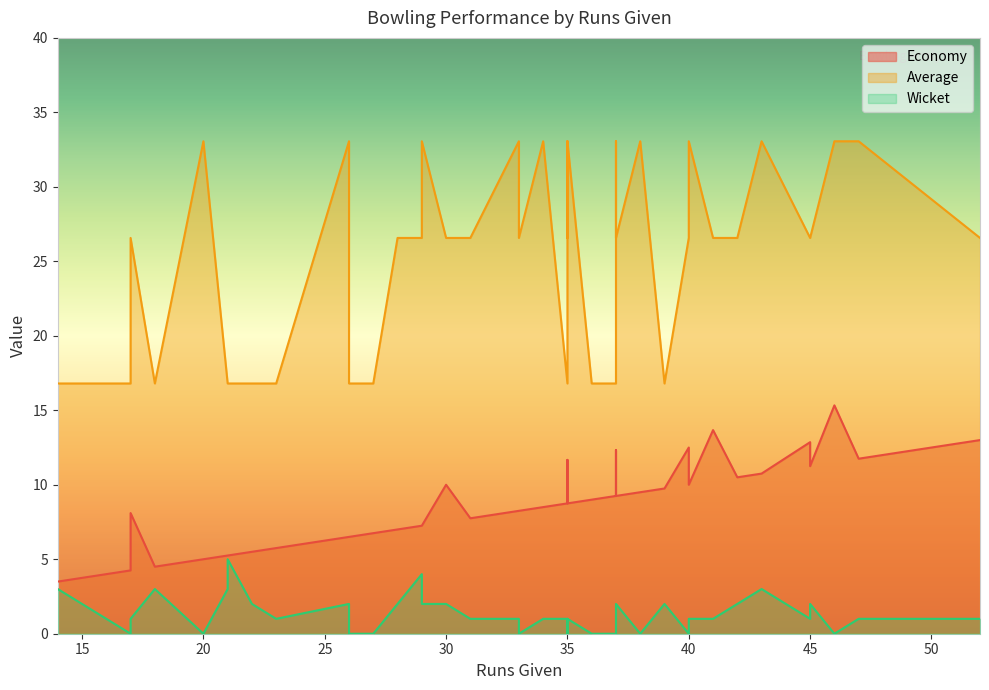

In Wicket, how many points are lower than both neighbors (excluding endpoints)?

12